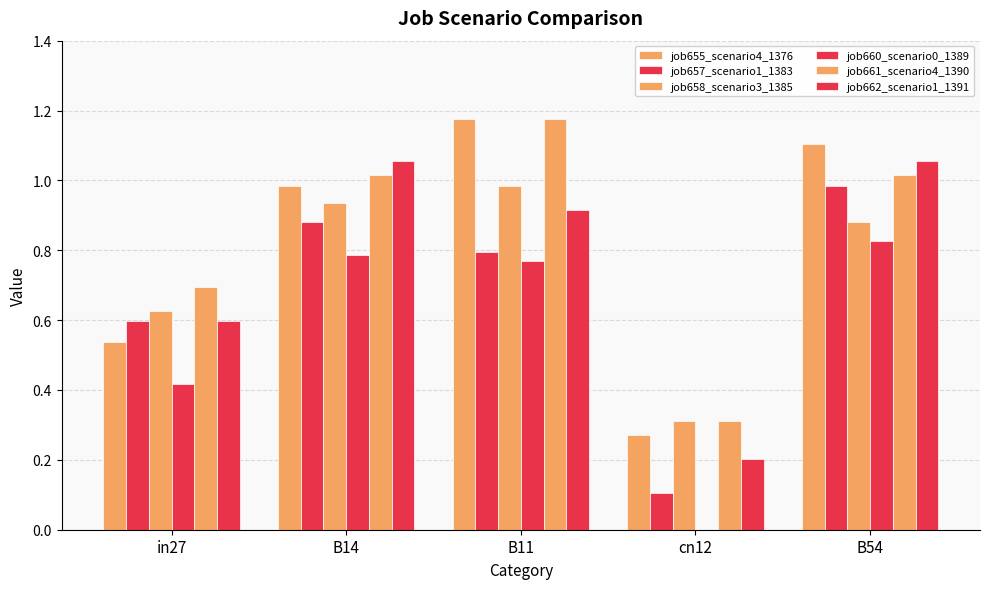

Reading left to right, what are all the values shown in this chart?

job655_scenario4_1376: in27=0.5	B14=1.0	B11=1.2	cn12=0.3	B54=1.1
job657_scenario1_1383: in27=0.6	B14=0.9	B11=0.8	cn12=0.1	B54=1.0
job658_scenario3_1385: in27=0.6	B14=0.9	B11=1.0	cn12=0.3	B54=0.9
job660_scenario0_1389: in27=0.4	B14=0.8	B11=0.8	cn12=0.0	B54=0.8
job661_scenario4_1390: in27=0.7	B14=1.0	B11=1.2	cn12=0.3	B54=1.0
job662_scenario1_1391: in27=0.6	B14=1.1	B11=0.9	cn12=0.2	B54=1.1